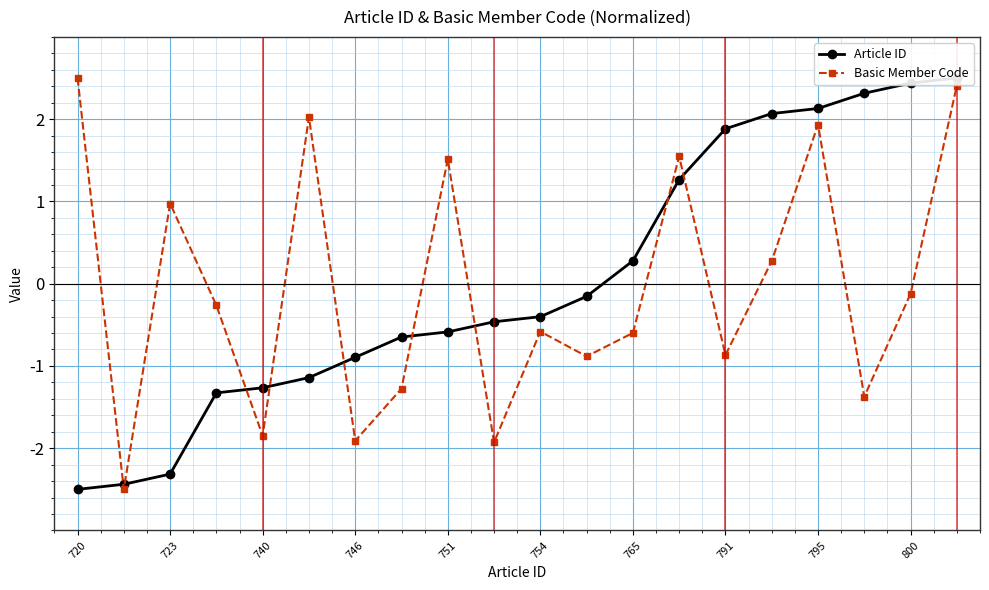

Reading right to left, transcribe all the data shown in this chart.

Article ID: 2.5	2.4	2.3	2.1	2.1	1.9	1.3	0.3	-0.2	-0.4	-0.5	-0.6	-0.6	-0.9	-1.1	-1.3	-1.3	-2.3	-2.4	-2.5
Basic Member Code: 2.4	-0.1	-1.4	1.9	0.3	-0.9	1.5	-0.6	-0.9	-0.6	-1.9	1.5	-1.3	-1.9	2.0	-1.8	-0.3	1.0	-2.5	2.5